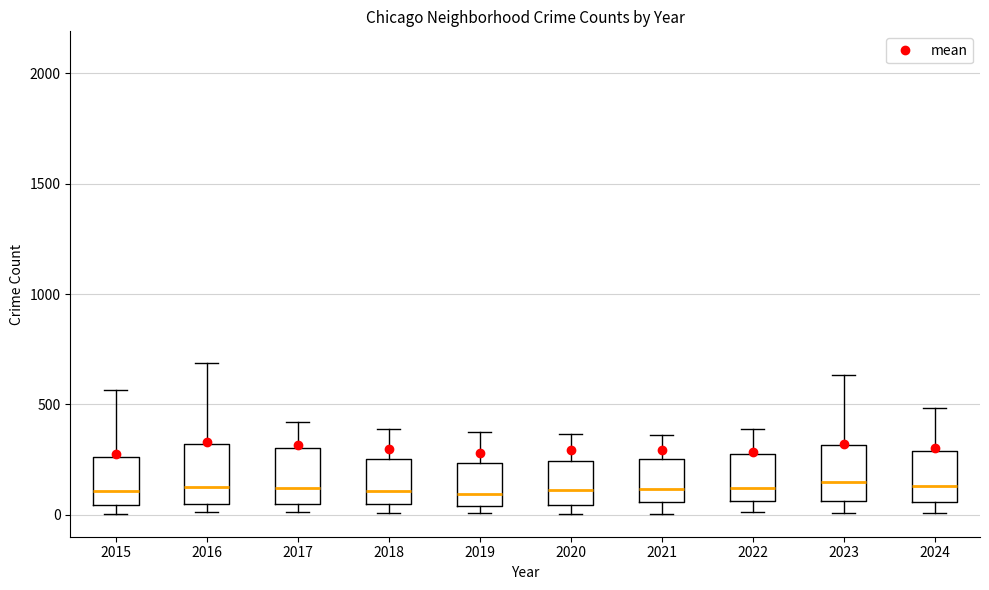

Where does the median line of the box at x = 2016 sit on the y-axis? The values are not printed on the chart, so give them approximately, as read against the axis.

150